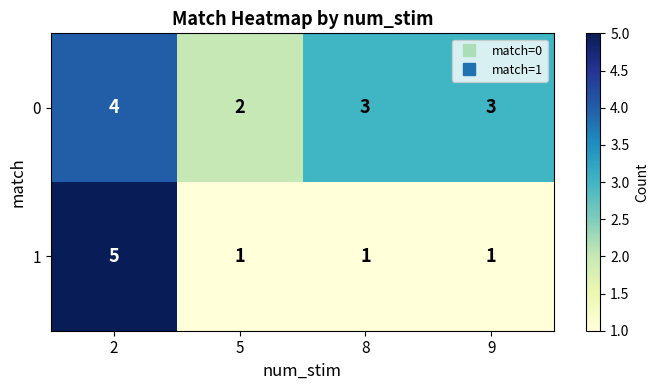

At how many categories does at least one series exceed 4?

1